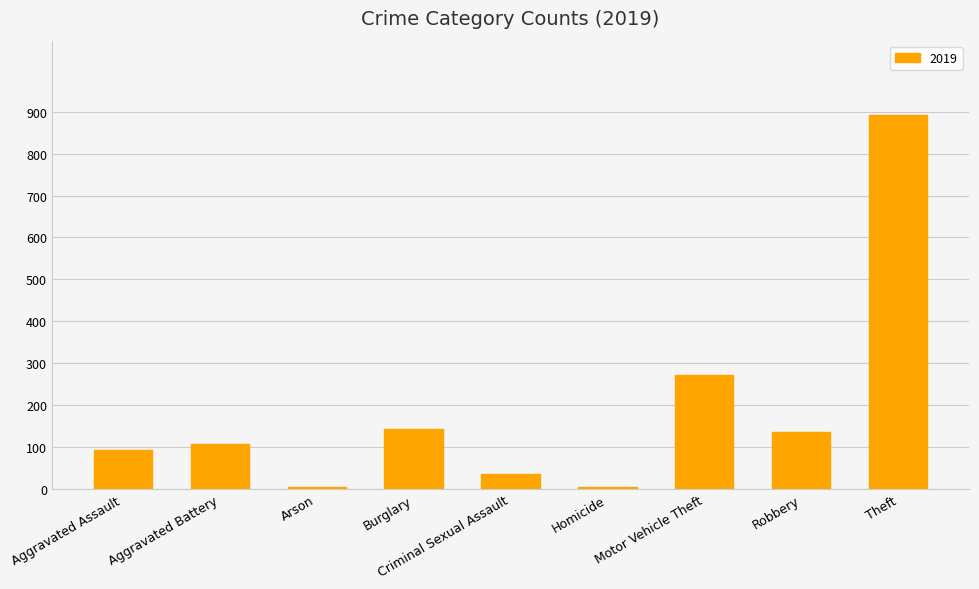

What is the greatest value displayed?

891